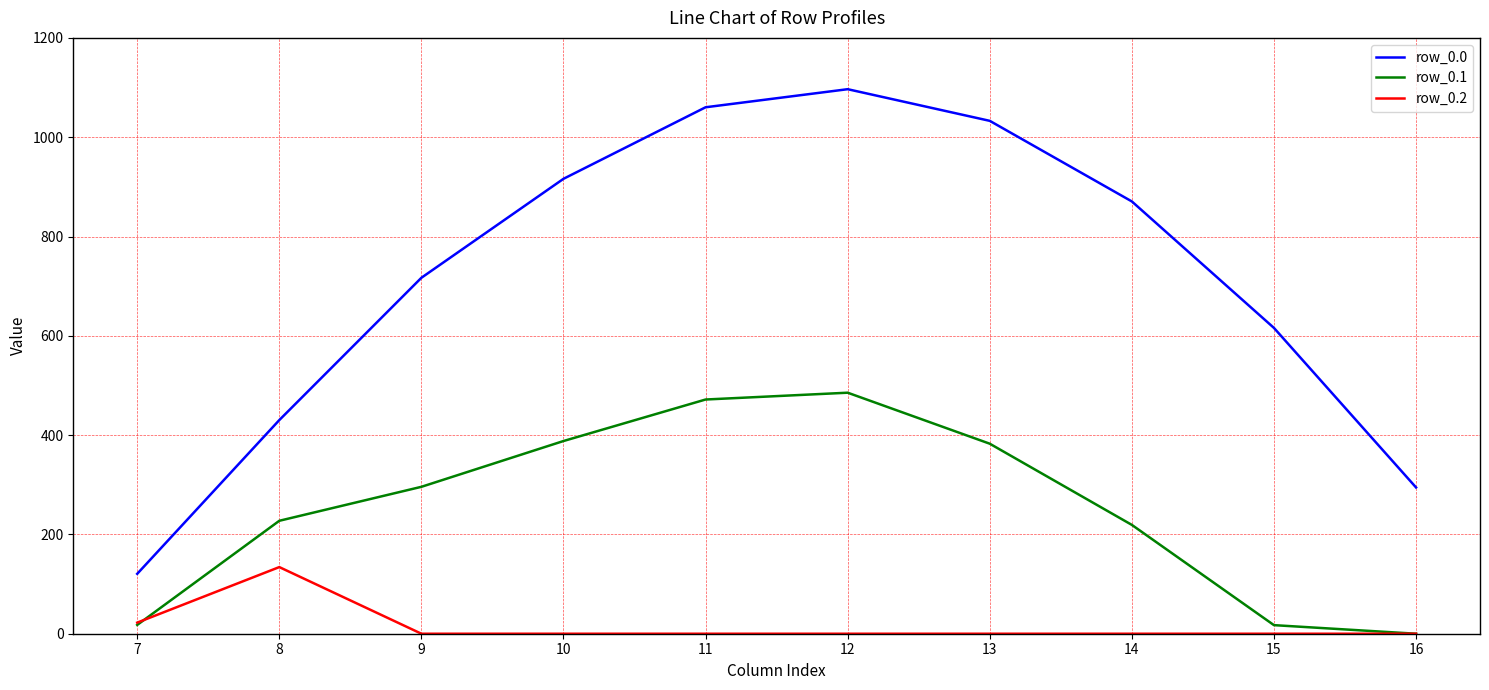

Is it true that row_0.1 equals 215.2 at 10?

False